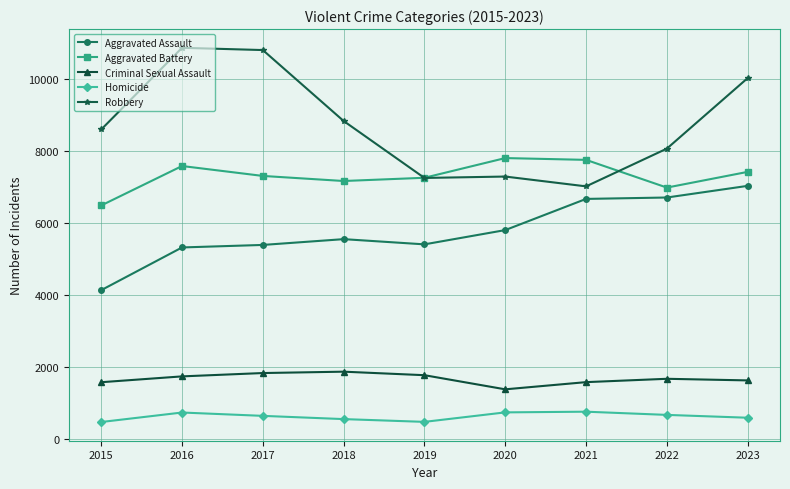

What is the total value across all series at 2015?

21248